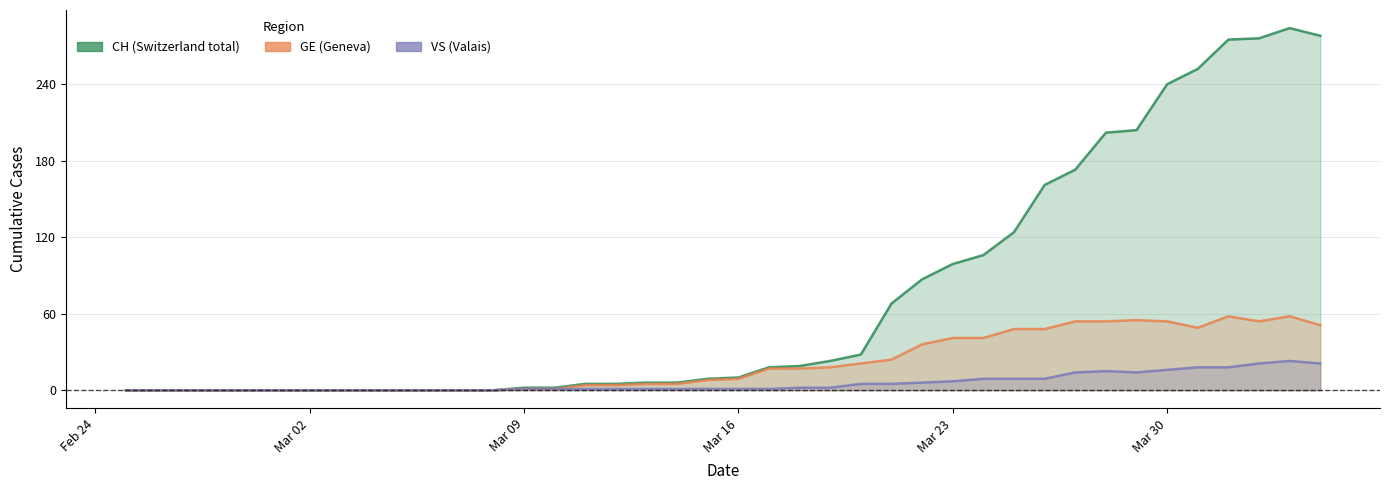

List the series in order of their peak value, lowest first.

VS, GE, CH